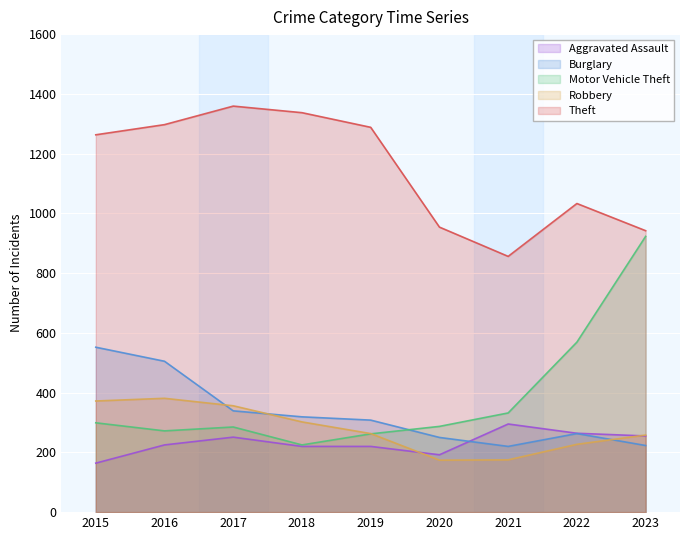

What is the average value of the Burglary series?

331